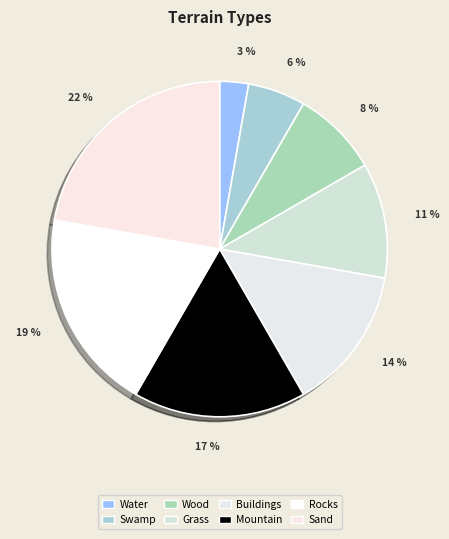

To the nearest percent, what percentage of the pie is Sand?

22%